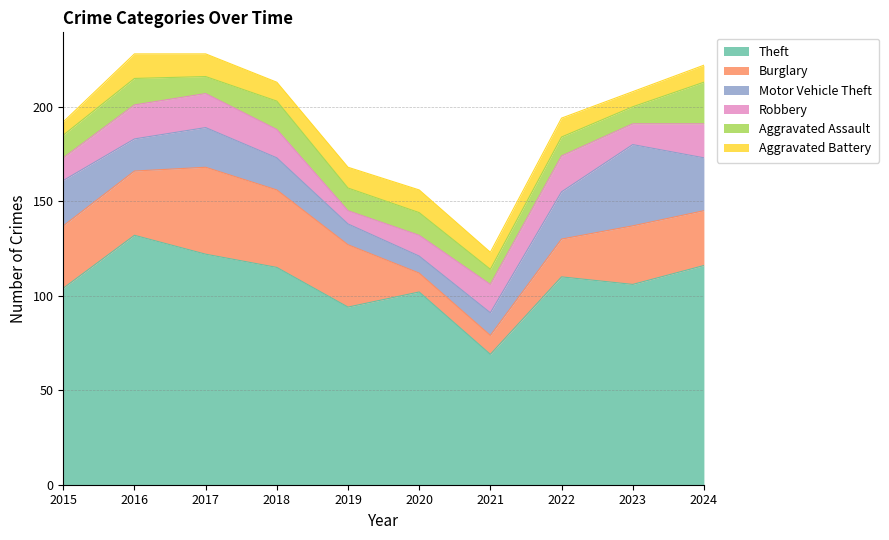

Is it true that Theft equals 104 at 2021?

False